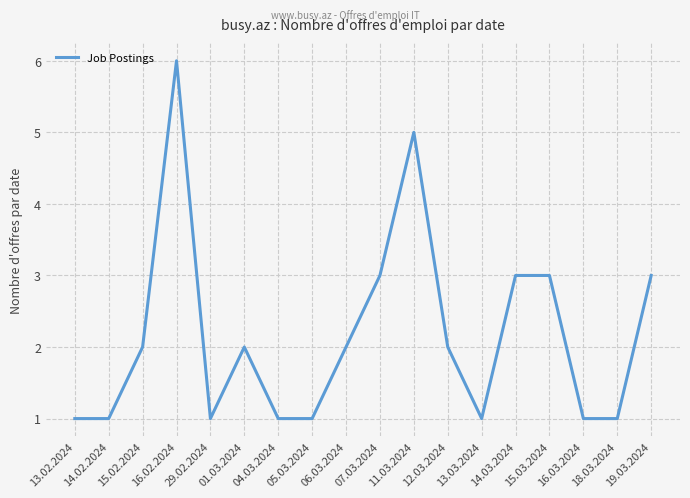

Count the values in the range 1 to 3.

16